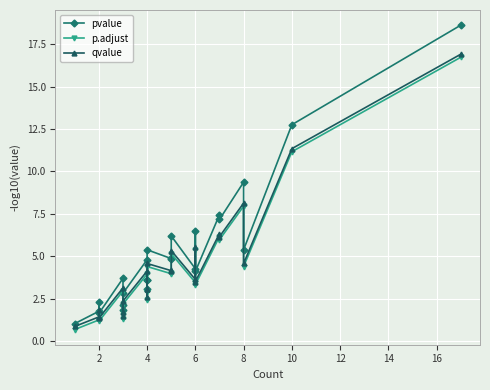

What is the value of the pvalue point at the 25th from the left?

12.8